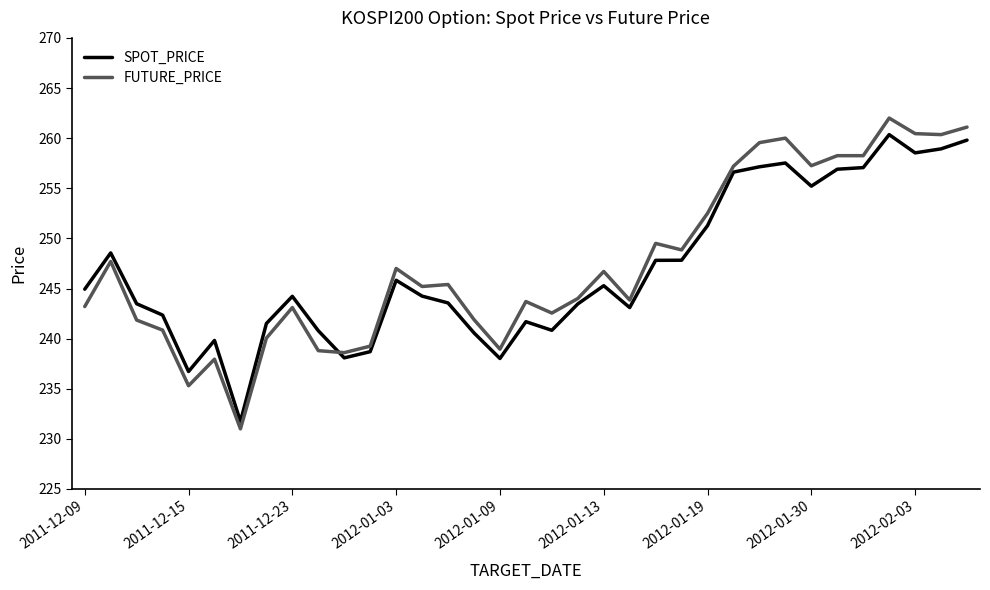

What is the minimum value shown in the chart?

231.0